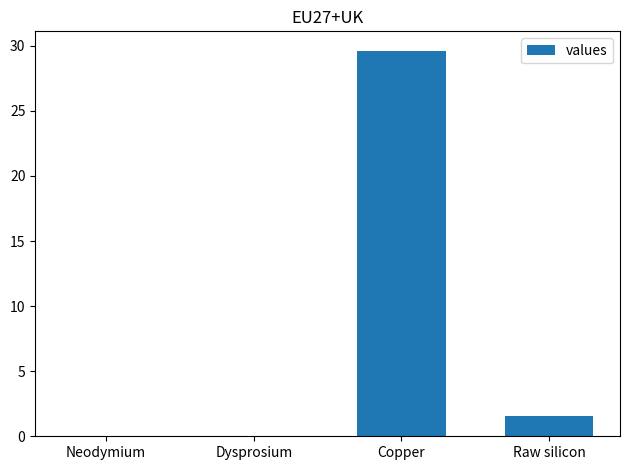

Count the number of values greater than 1.

2